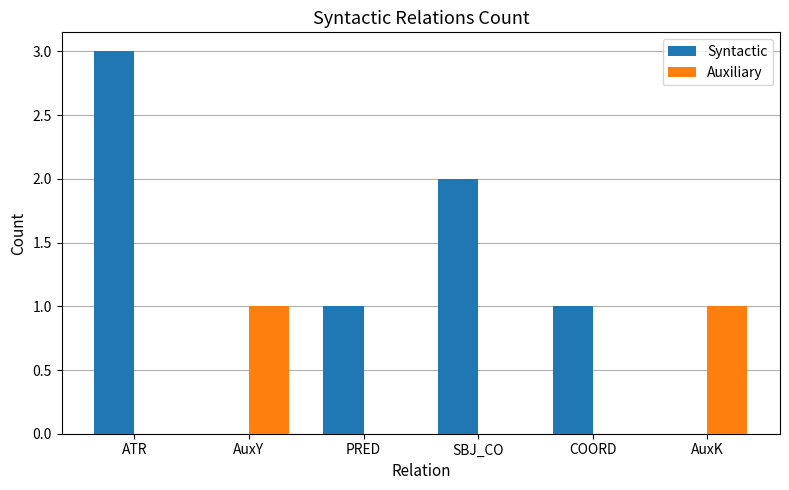

Does the chart contain stacked bars?

No